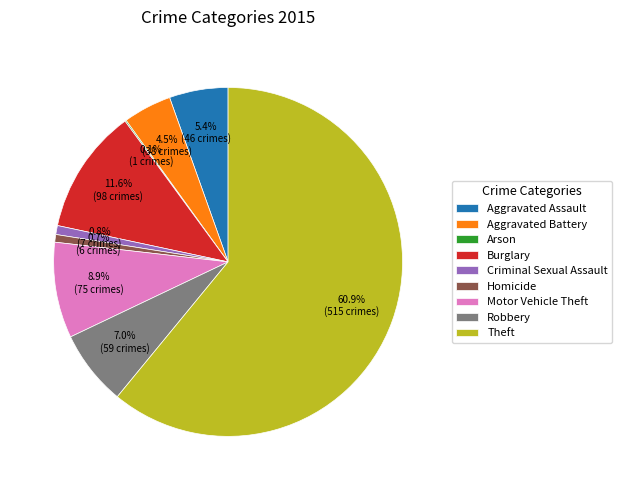

To the nearest percent, what is the combined percentage of Burglary and Homicide?

12%